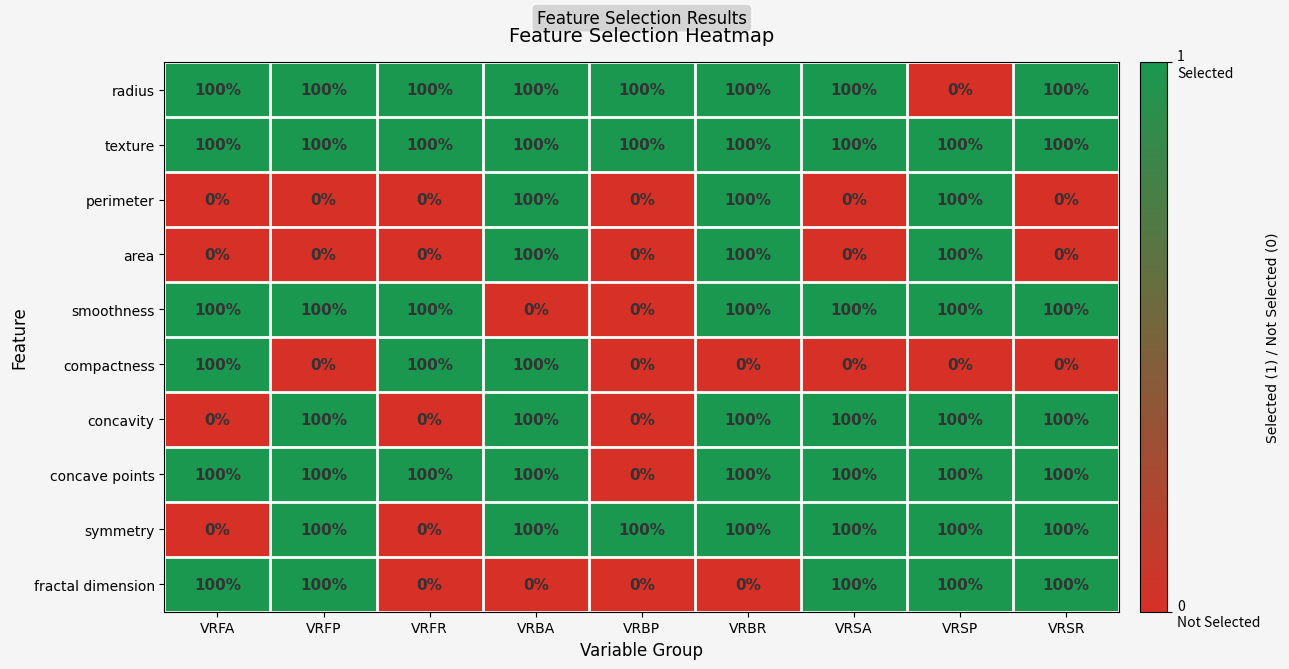

What is the spread (max minus min) of values at VRBP?

100